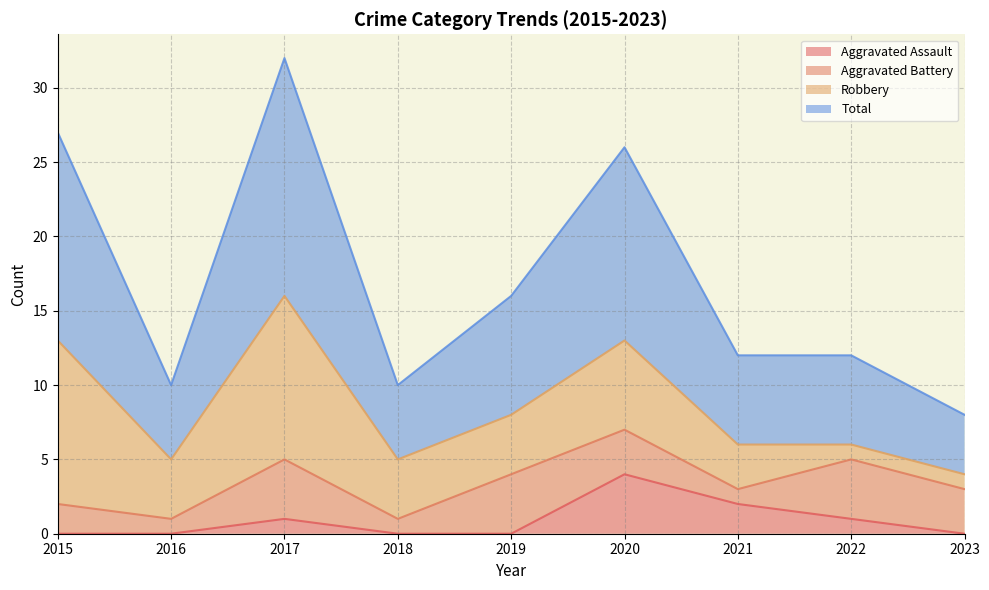

What is the sum of all Total values?

153